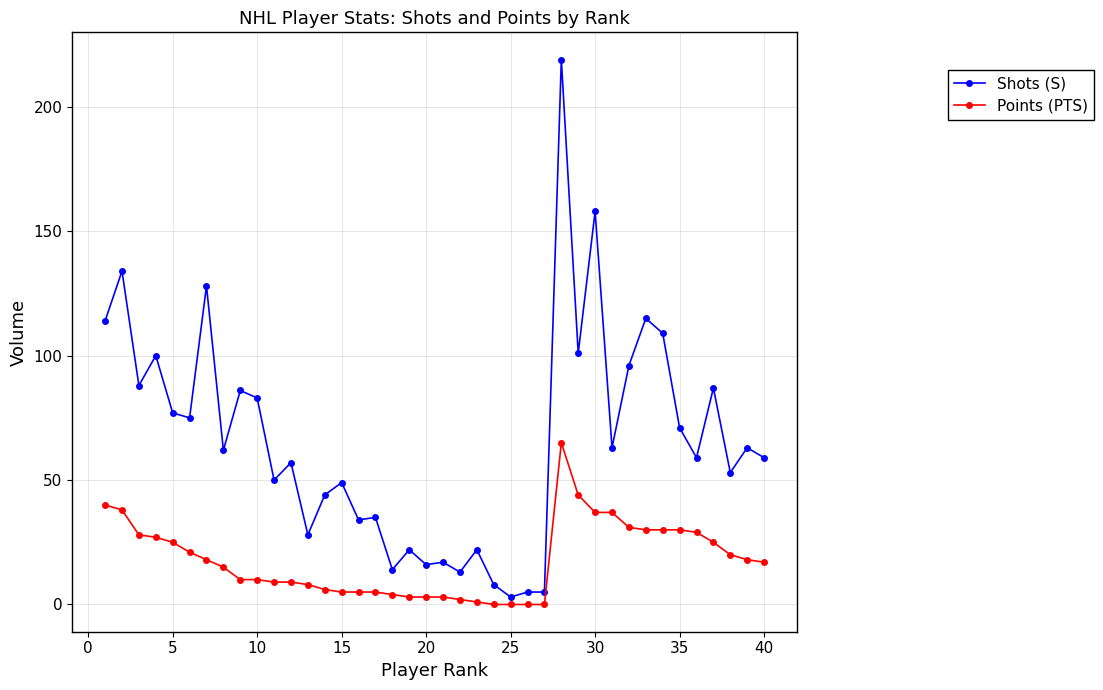

What is the average value of the Shots (S) series?

66